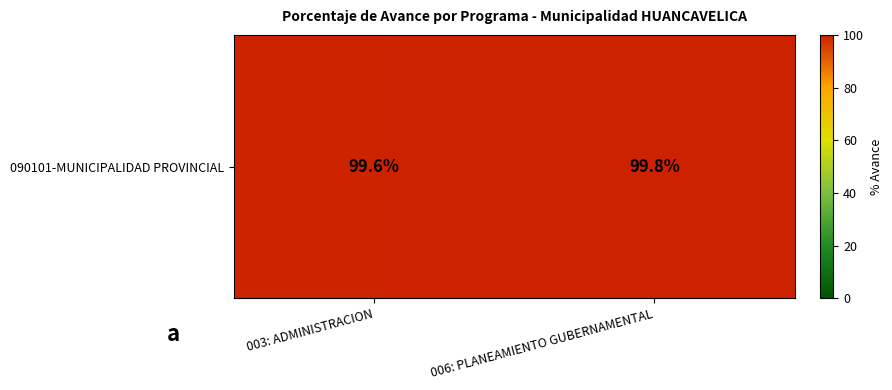

The value at 006: PLANEAMIENTO GUBERNAMENTAL is 99.8. True or false?

True